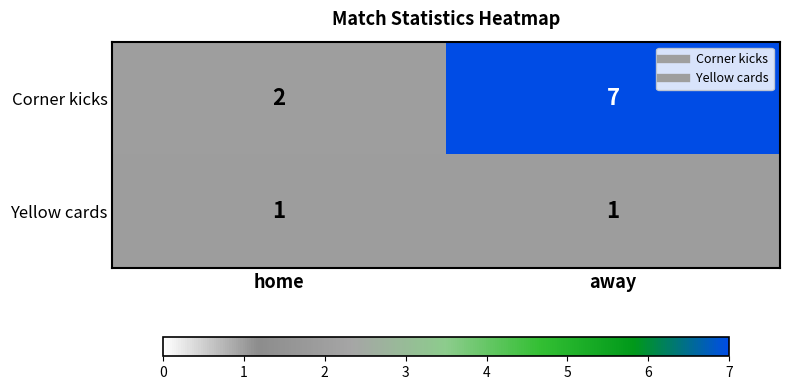

Reading left to right, list all the values displayed in this chart.

Corner kicks: 2	7
Yellow cards: 1	1